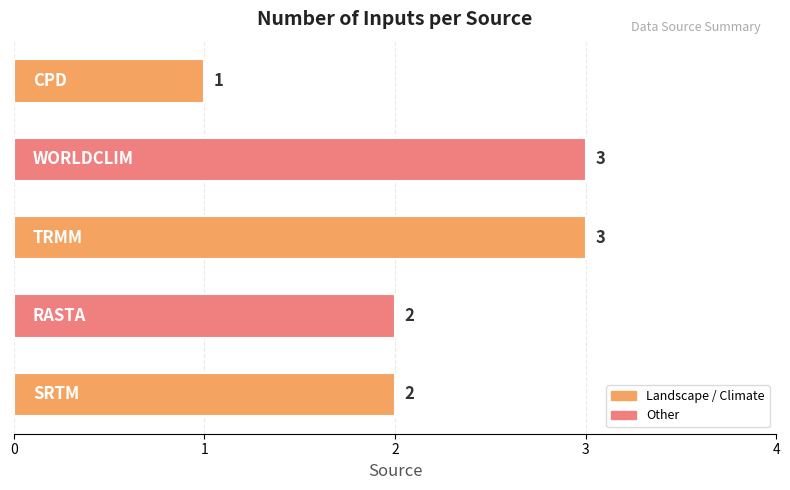

What is the difference between the second highest and minimum values?

2